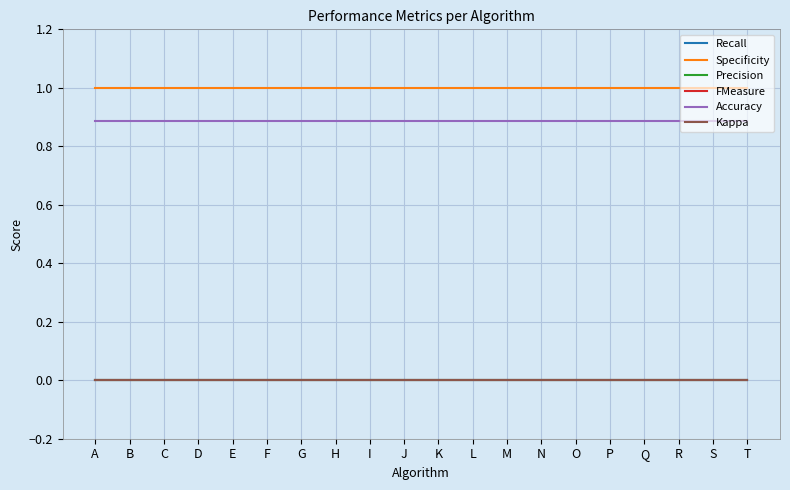

Between E and S, which series saw the biggest shift?

Recall